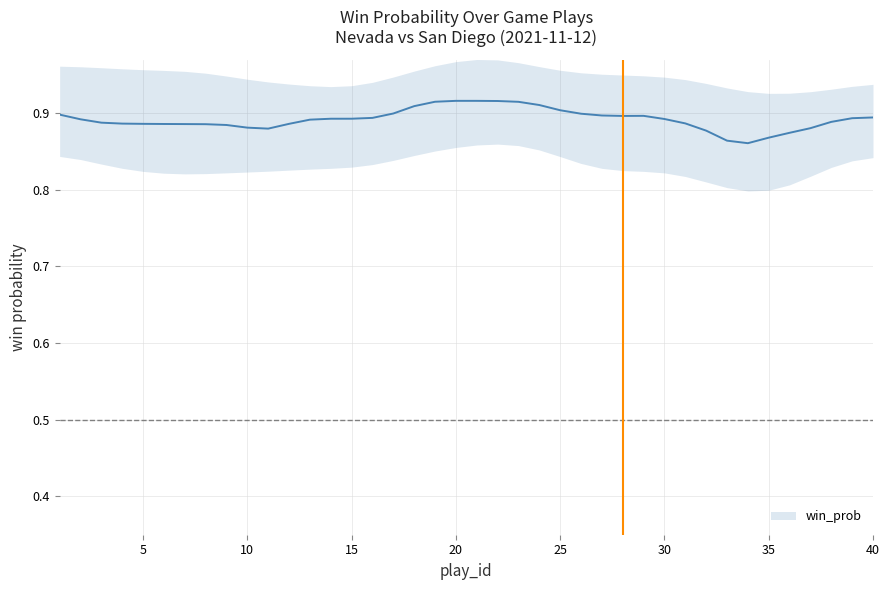

Reading left to right, extract all data points from this chart.

0.9	0.9	0.9	0.9	0.9	0.9	0.9	0.9	0.9	0.9	0.9	0.9	0.9	0.9	0.9	0.9	0.9	0.9	0.9	0.9	0.9	0.9	0.9	0.9	0.9	0.9	0.9	0.9	0.9	0.9	0.9	0.9	0.9	0.9	0.9	0.9	0.9	0.9	0.9	0.9